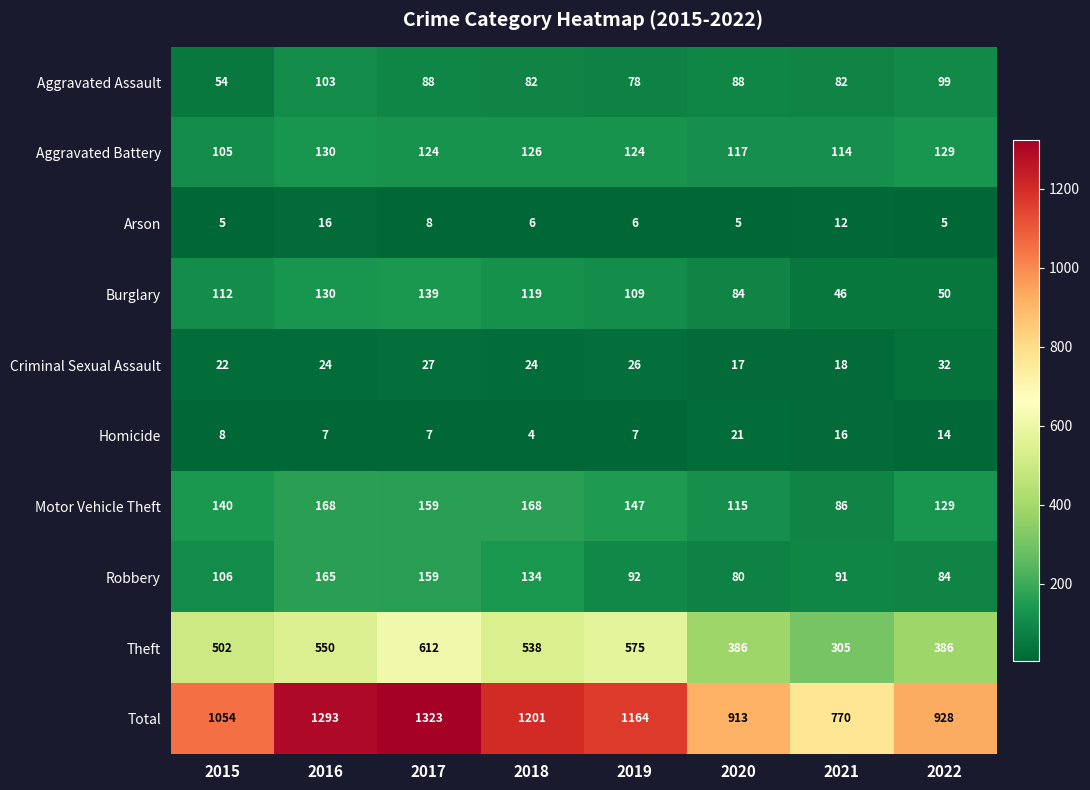

How many data points in Theft are less than 538?

4